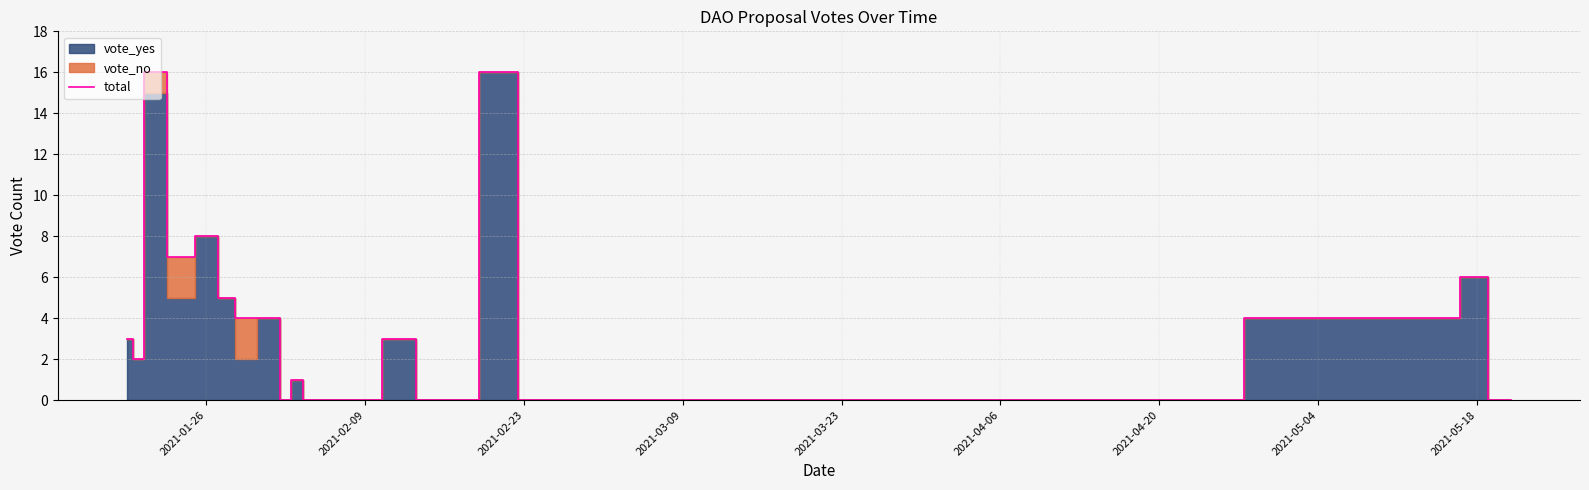

What is the maximum value for total?

16